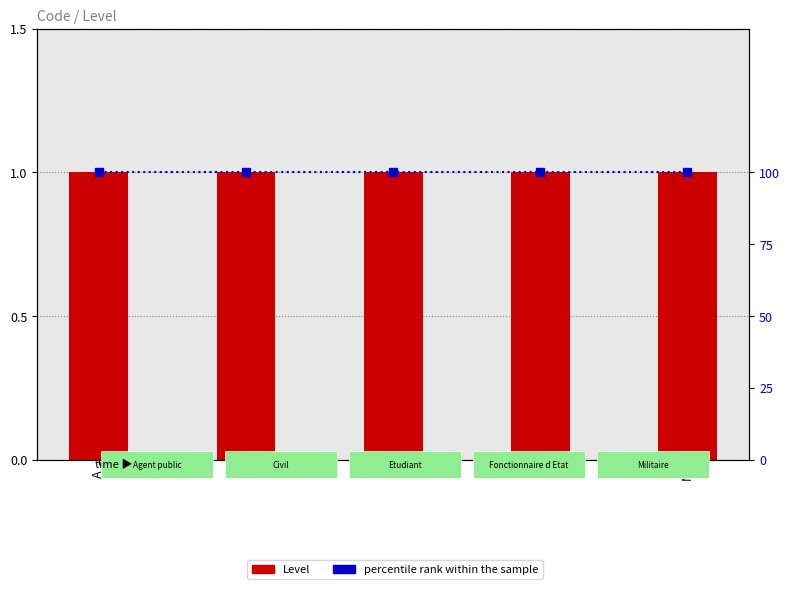

Reading left to right, list all the values displayed in this chart.

Level: A=1	C=1	E=1	F=1	M=1
percentile rank within the sample: A=100	C=100	E=100	F=100	M=100